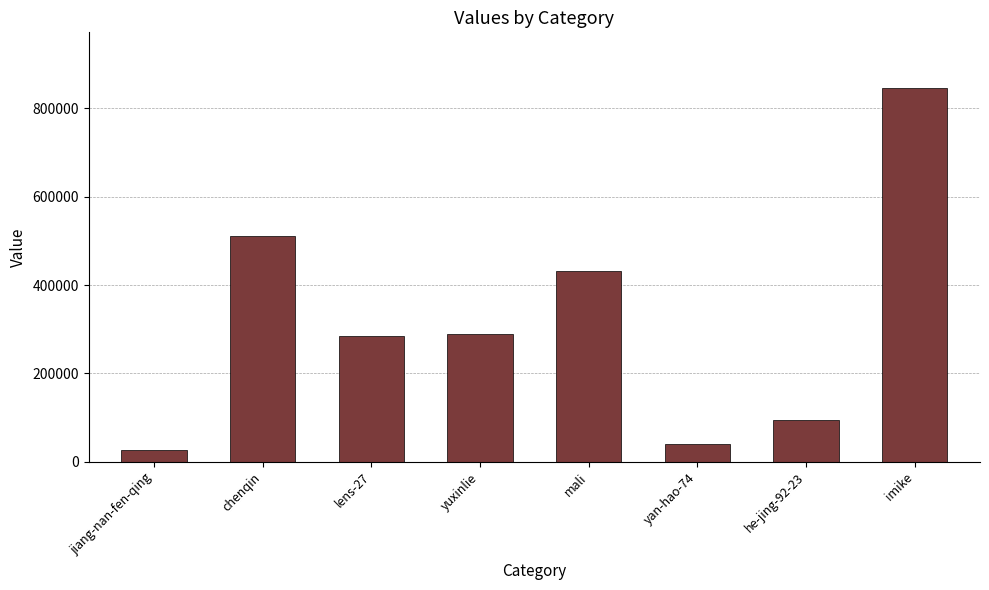

What is the sum of the values at yuxinlie and chenqin?

799670